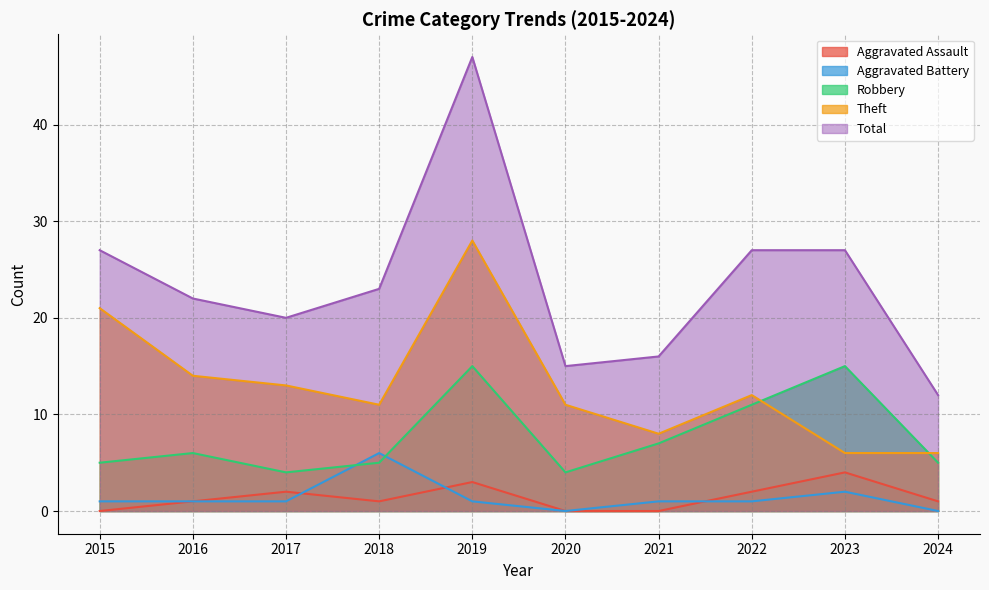

List the series in order of their peak value, highest first.

Total, Theft, Robbery, Aggravated Battery, Aggravated Assault